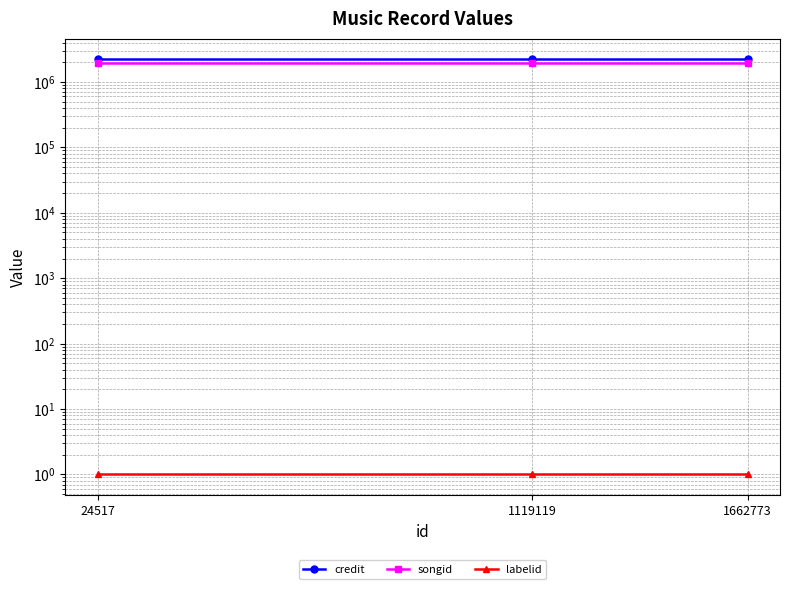

True or false: labelid has a value of 0 at 1119119.

False